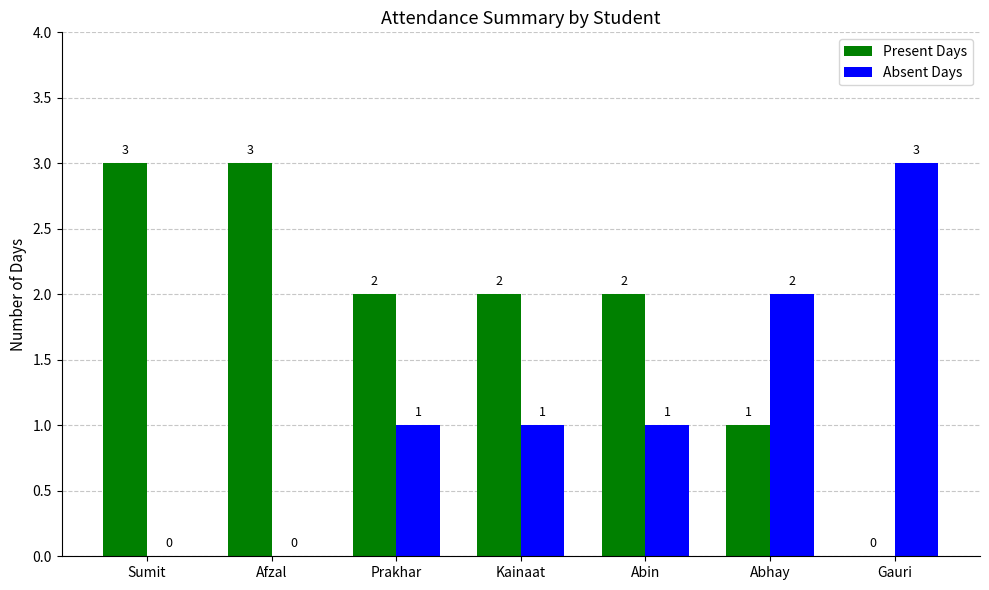

True or false: Present Days has a value of 3 at Afzal.

True